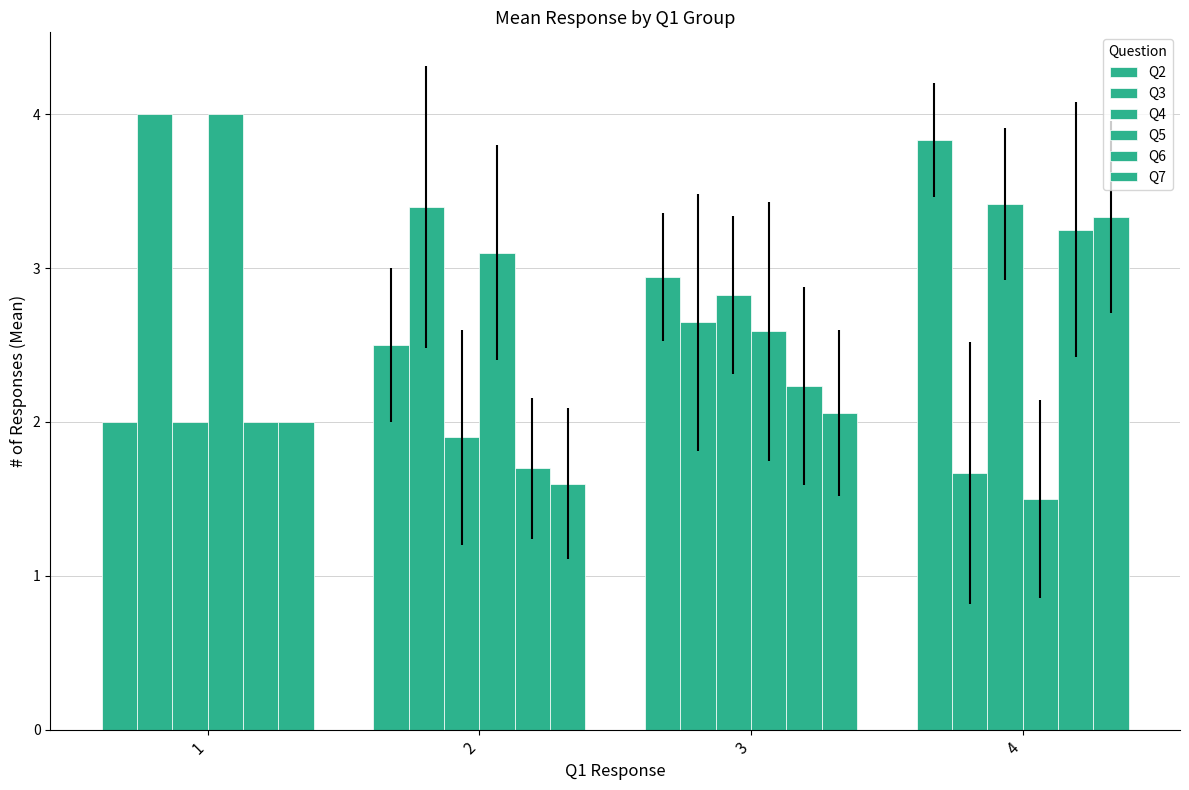

What is the difference between the highest and lowest values at 4?

2.3